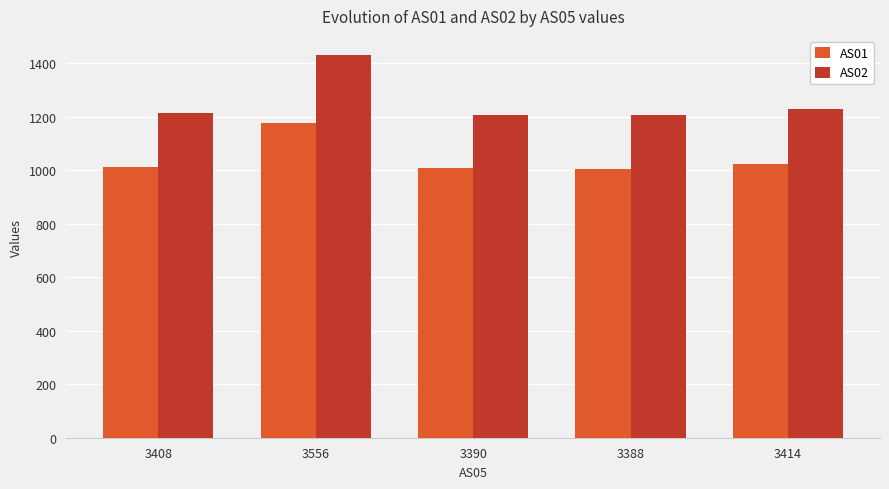

Does the chart contain stacked bars?

No